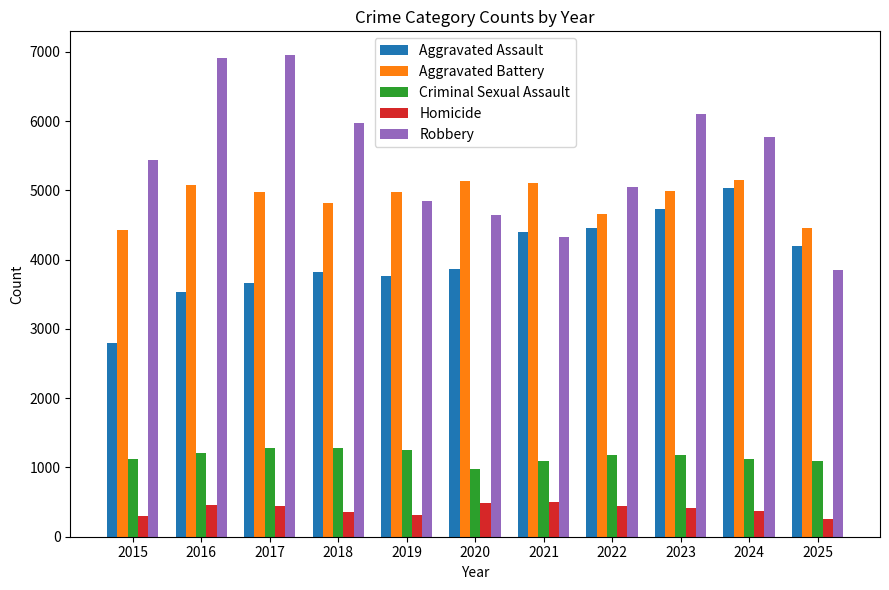

Which series has the largest total across all categories?

Robbery